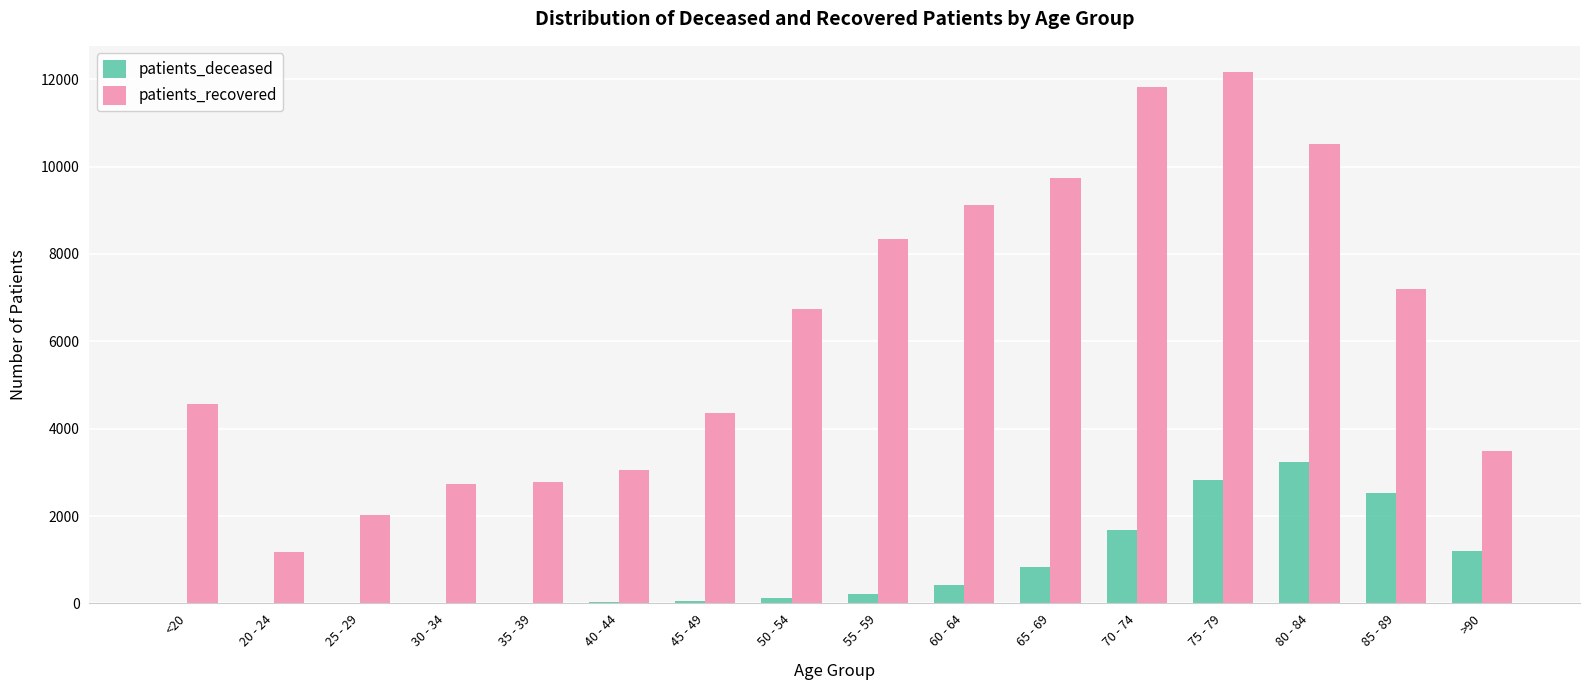

The value of patients_recovered at 35 - 39 is 2786. True or false?

True